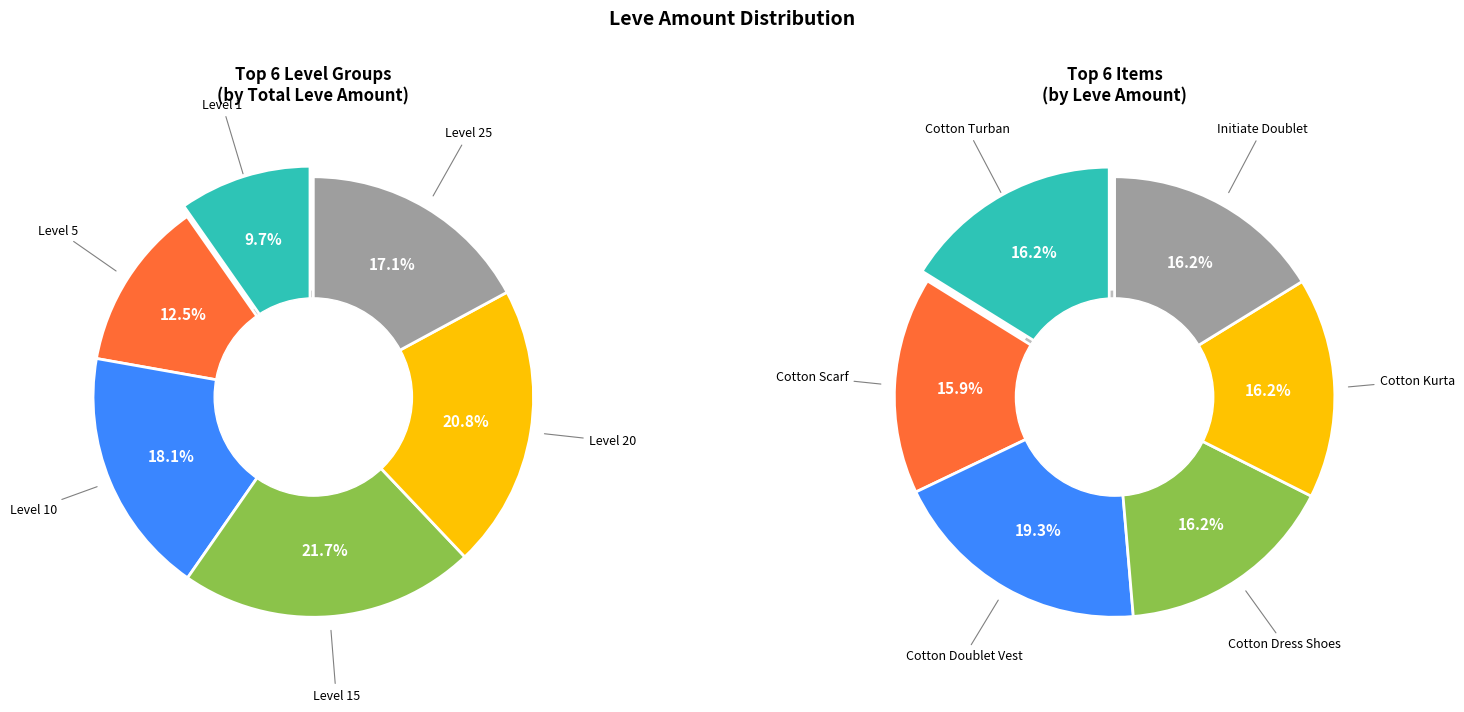

True or false: Hempen Chausses accounts for 1% of the total.

False